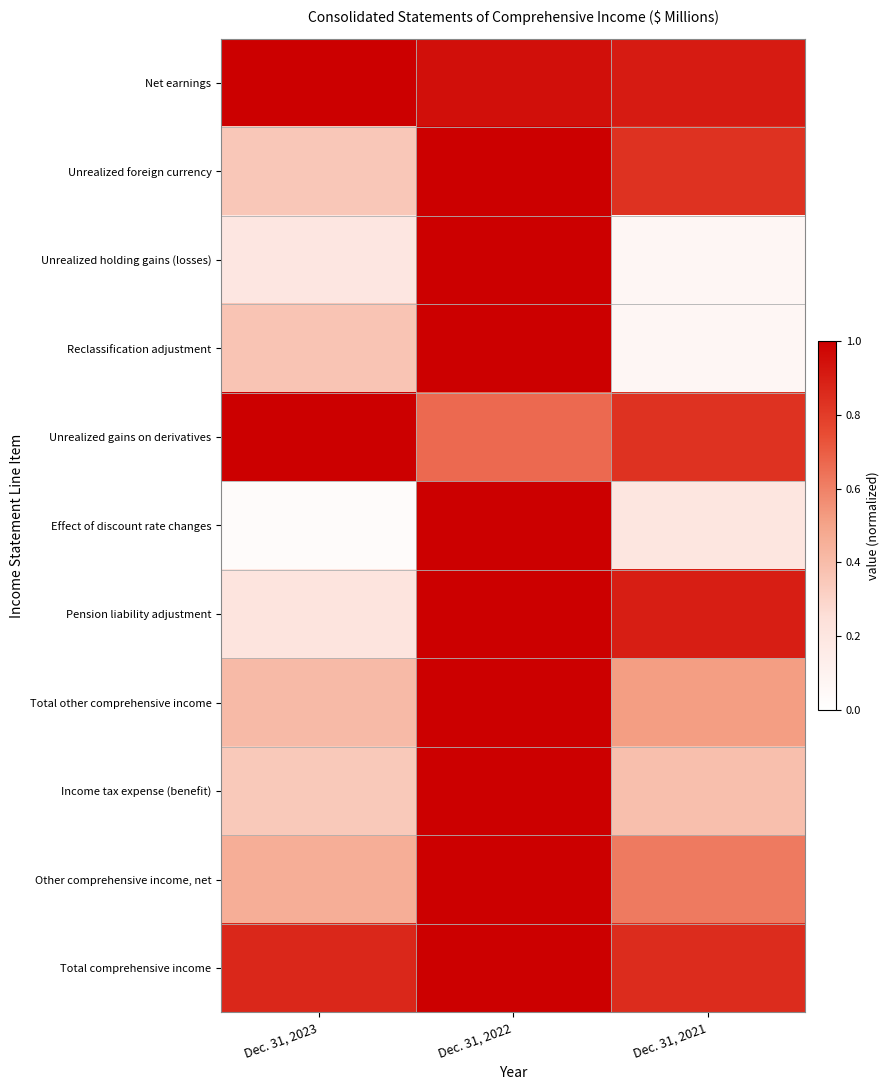

Which series has the largest total across all categories?

Net earnings